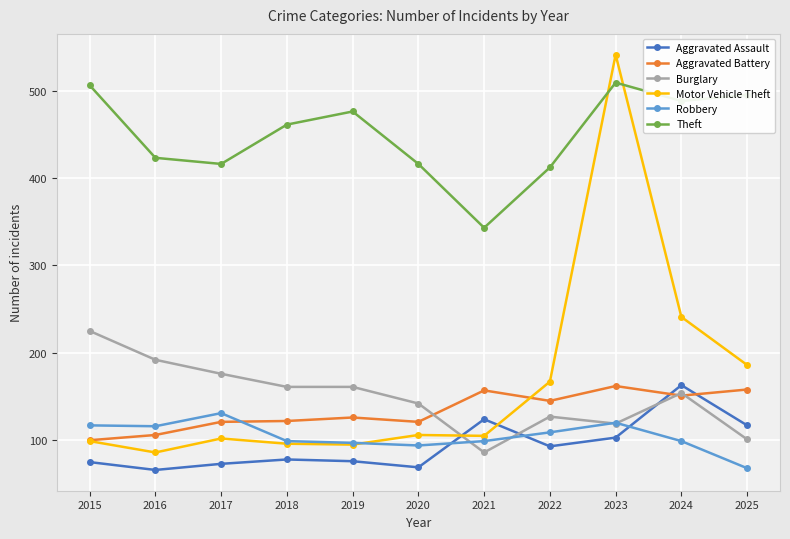

Between 2016 and 2021, which series saw the biggest shift?

Burglary